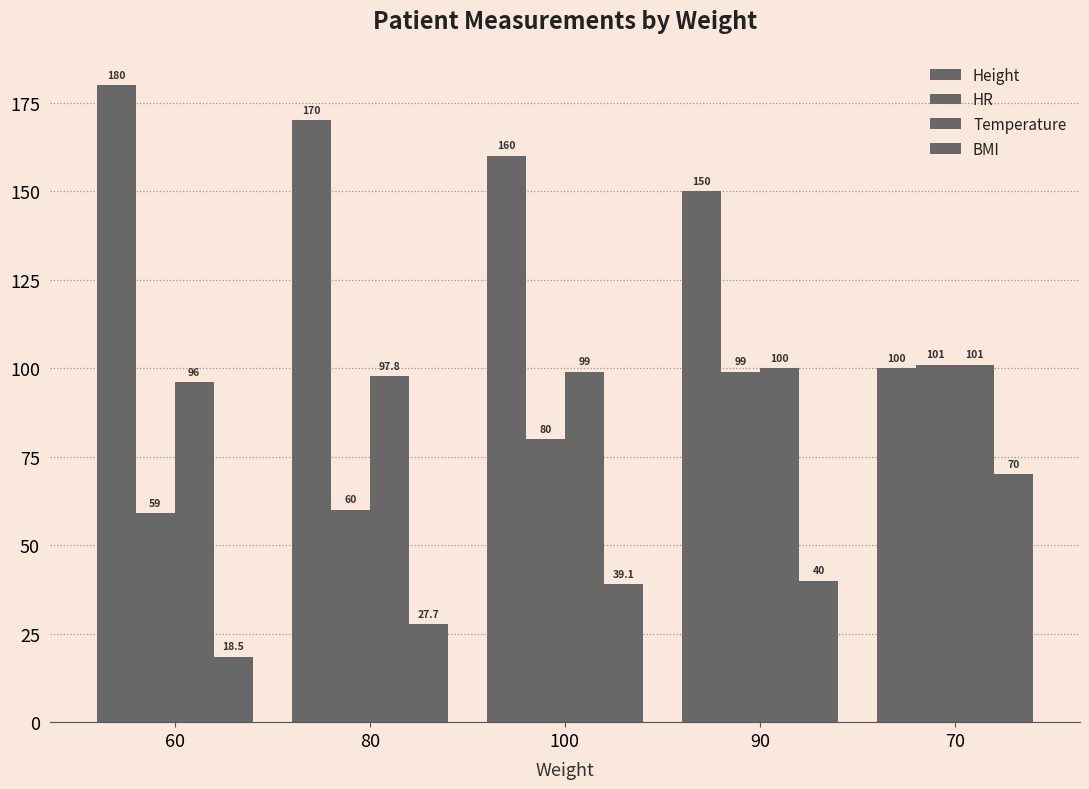

The value of Temperature at 90 is 134.9. True or false?

False